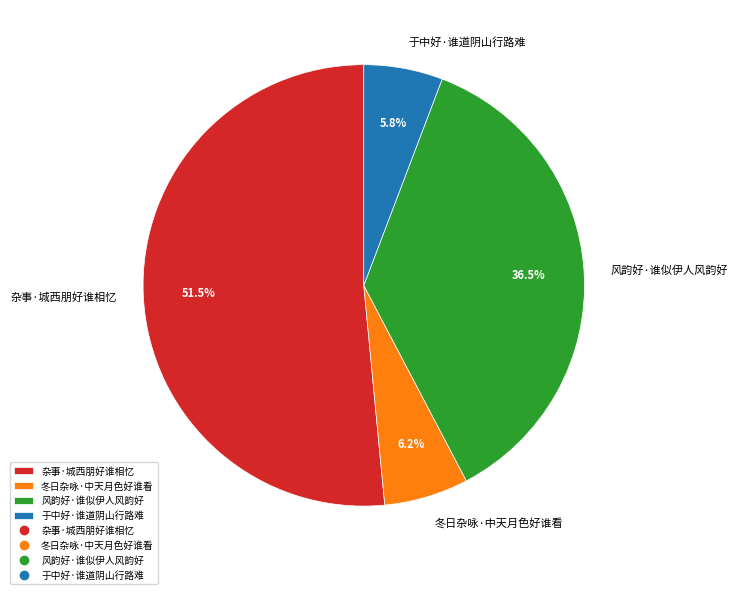

Which slice is the largest?

杂事·城西朋好谁相忆